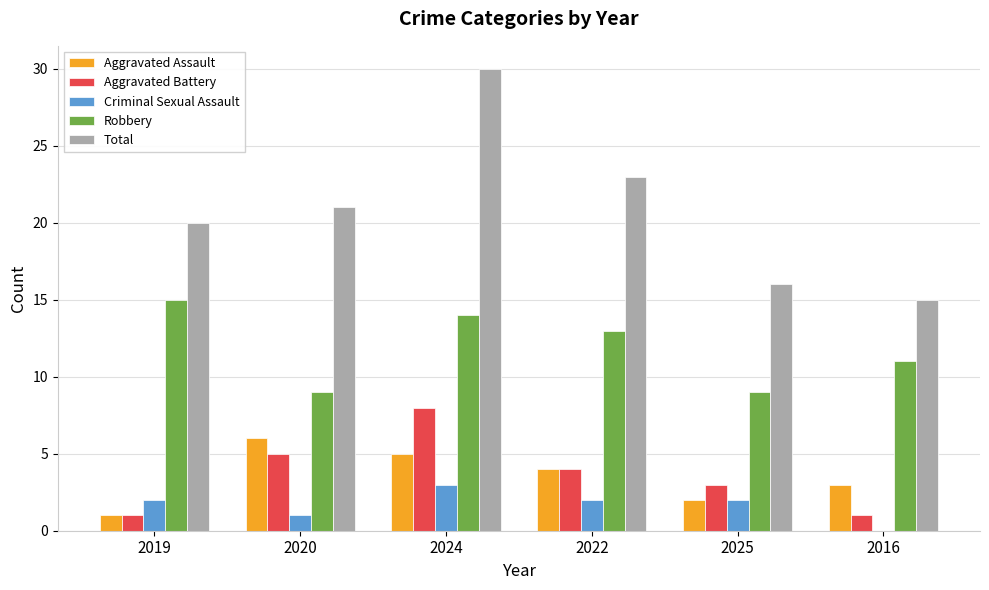

What is the sum of the Aggravated Assault values at 2022 and 2020?

10